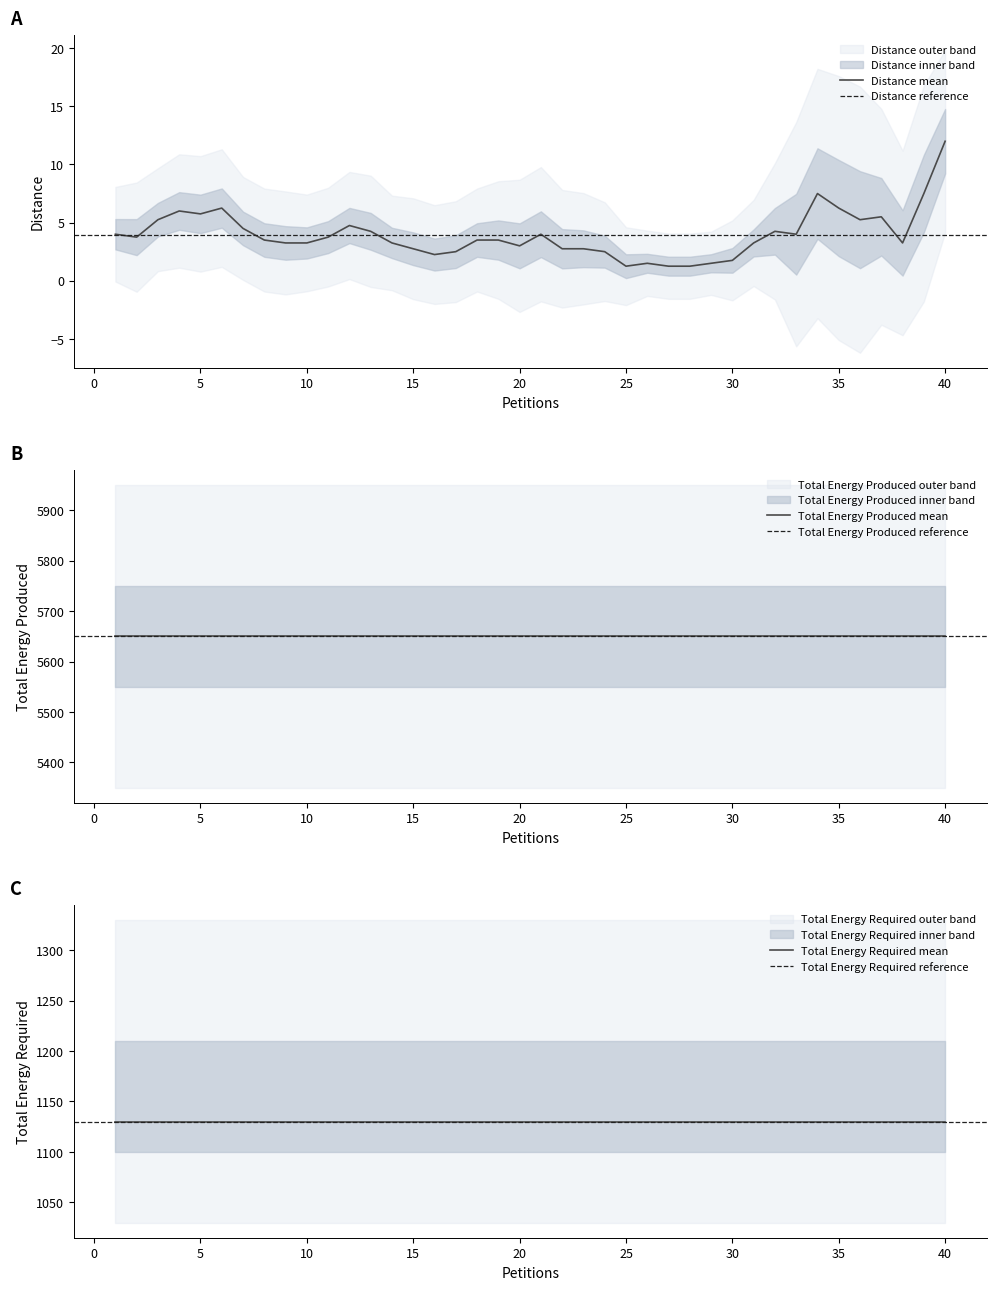

Is it true that Total Energy Required equals 1488 at 25?

False